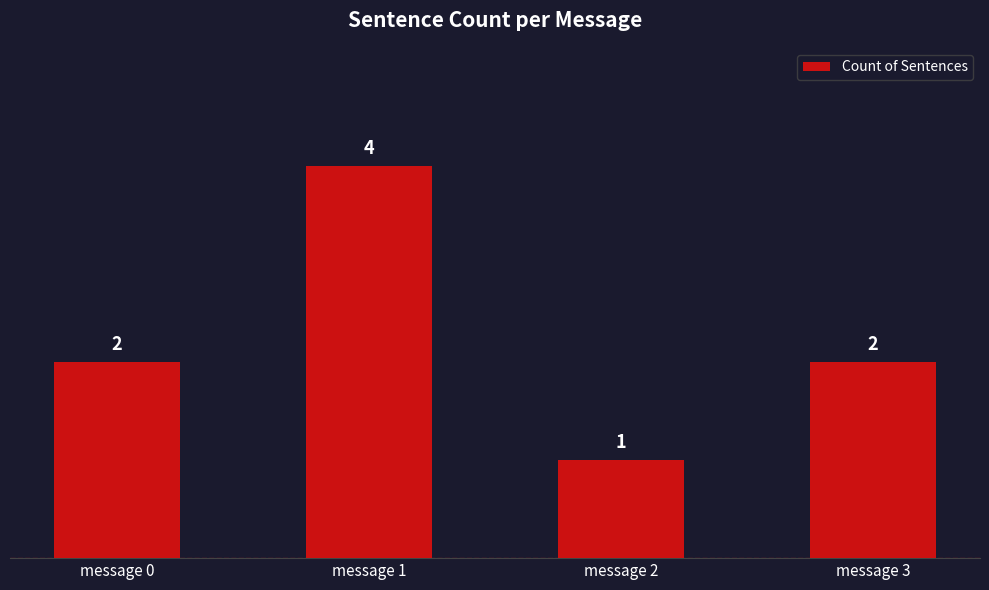

What is the minimum value shown in the chart?

1